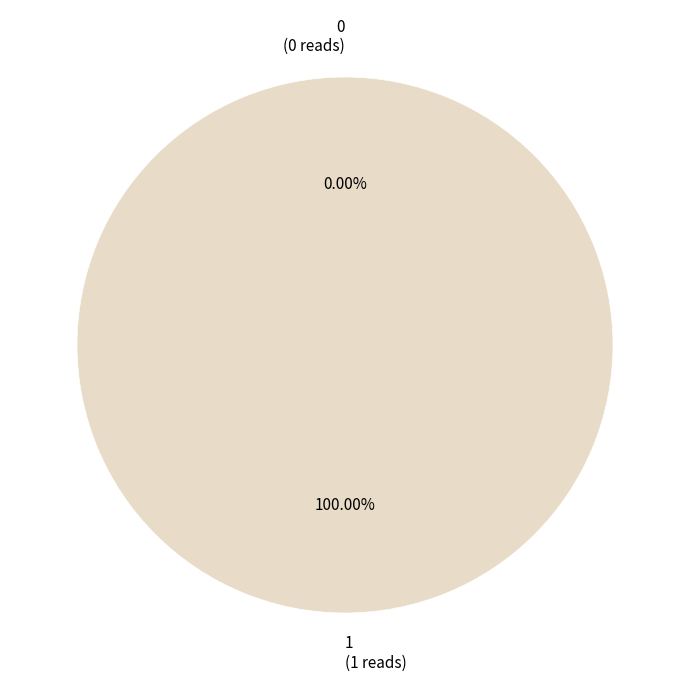

Which has a higher value, 1 or 0?

1